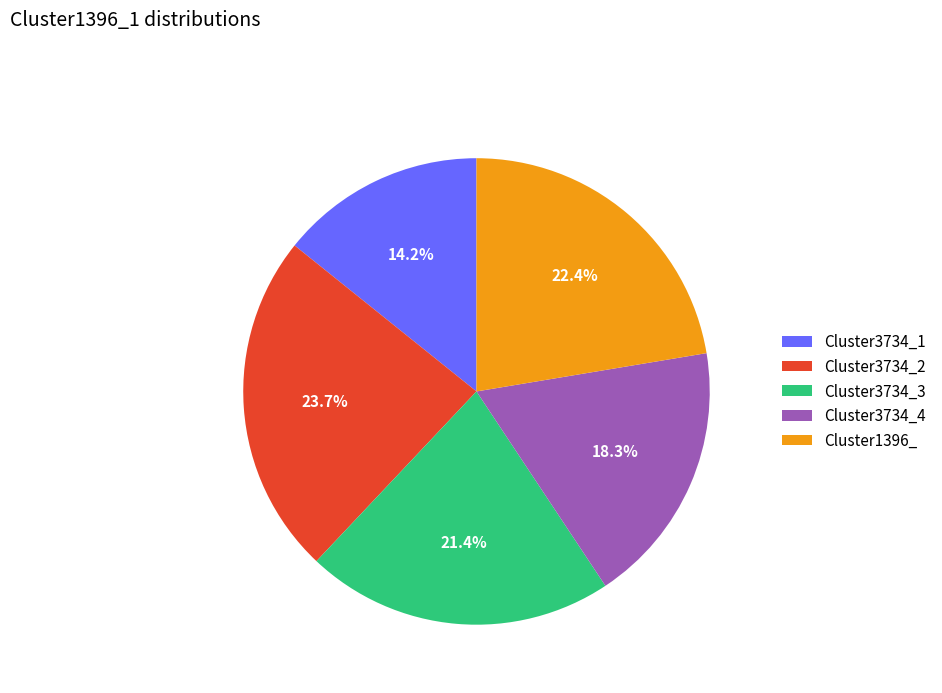

The Cluster1396_ slice represents 22% of the pie. True or false?

True